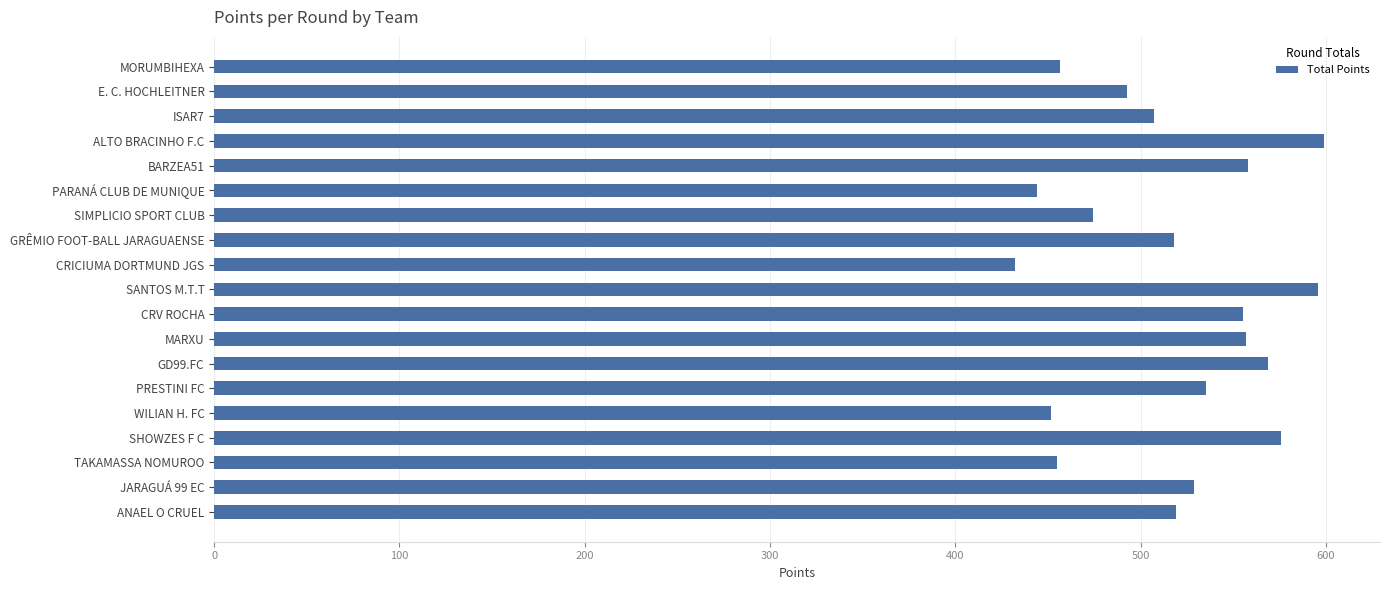

How many data points are above 519?

10